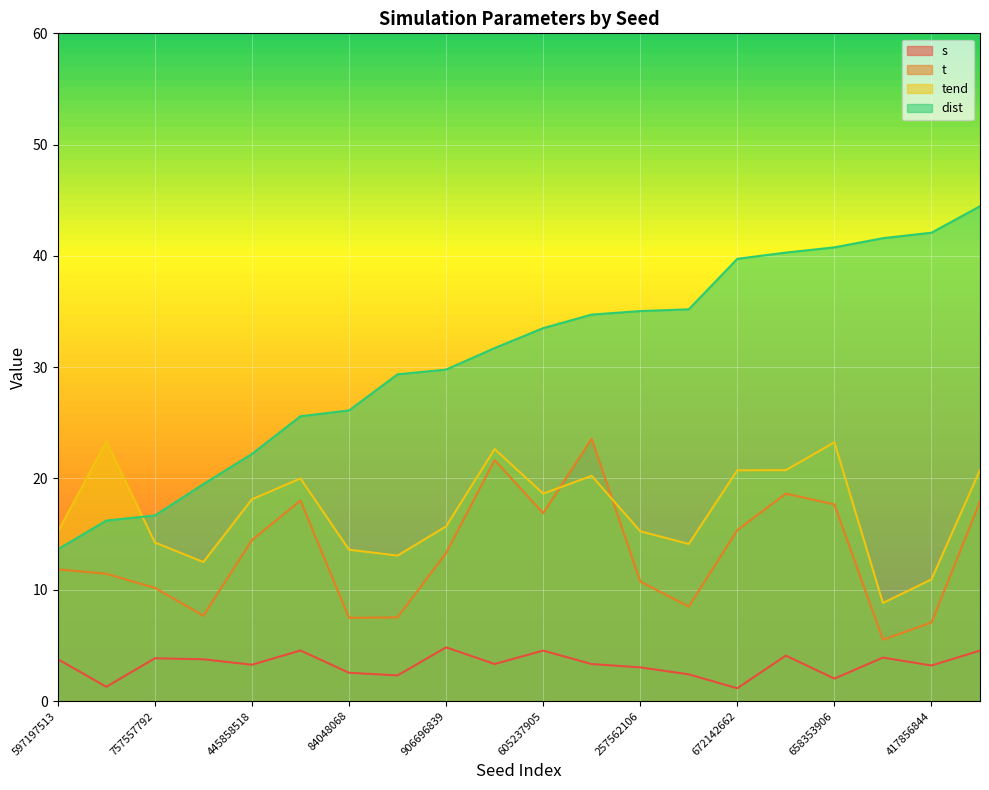

Which has a higher value, 84048068 or 904027904?

904027904